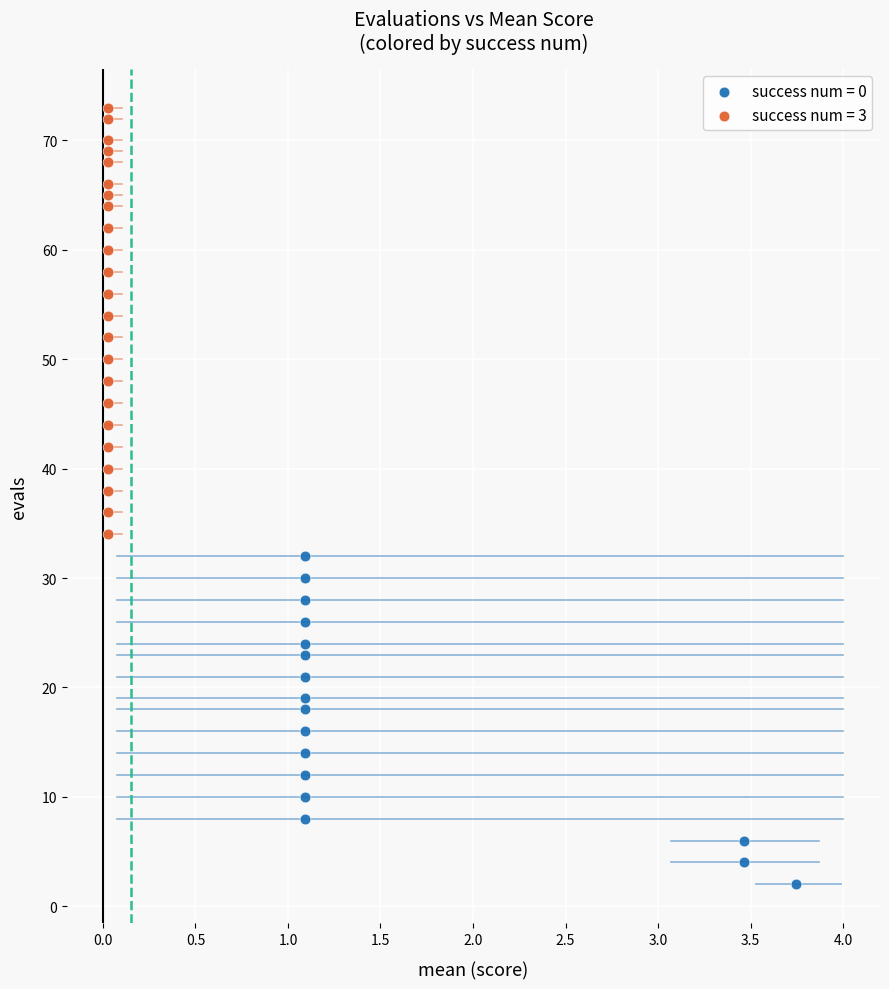

What are all the series names shown in the legend?

success num = 0, success num = 3